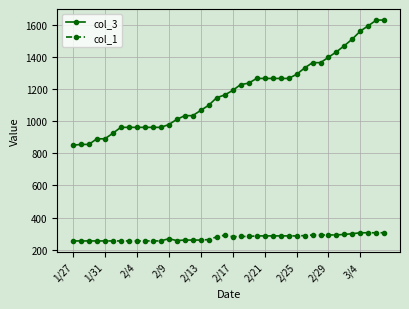

List the series in order of their peak value, lowest first.

col_1, col_3